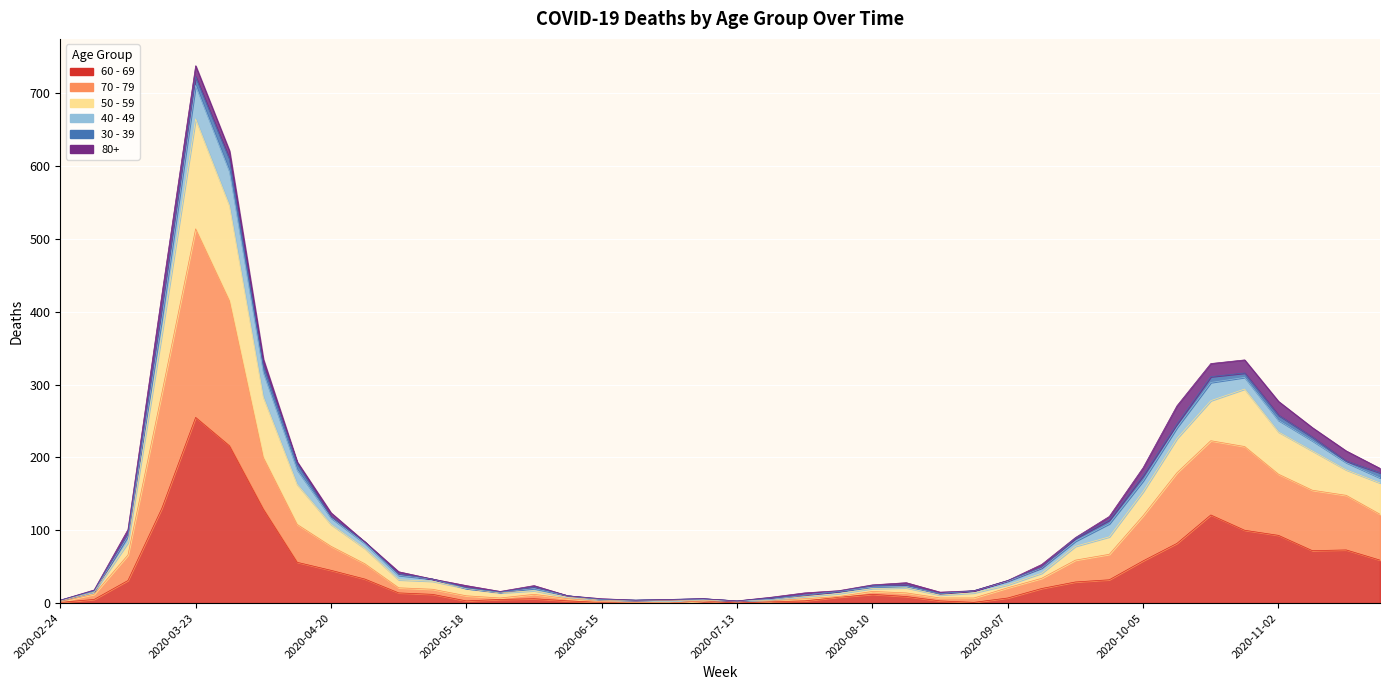

At which label is 60 - 69 closest to 127?

2020-04-06